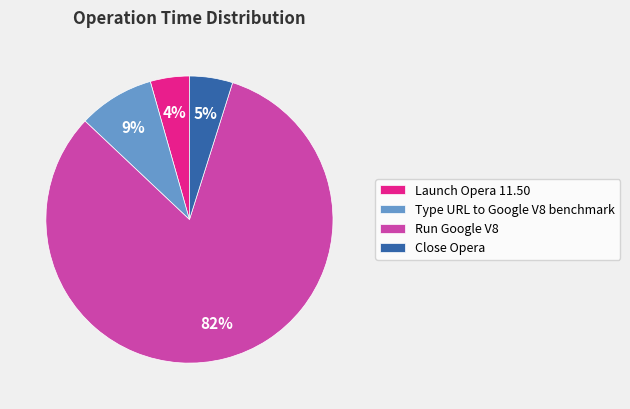

To the nearest percent, what percentage of the pie is Close Opera?

5%